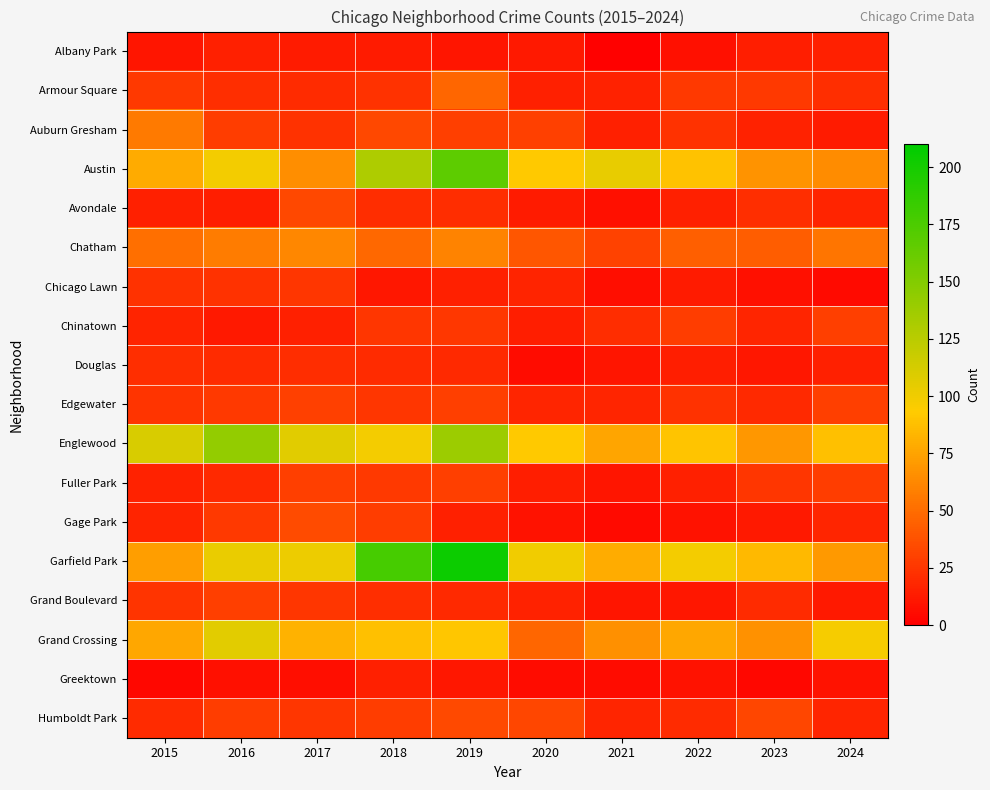

Reading left to right, transcribe all the data shown in this chart.

Albany Park: 2015=10	2016=15	2017=13	2018=13	2019=10	2020=12	2021=1	2022=8	2023=14	2024=15
Armour Square: 2015=27	2016=22	2017=20	2018=23	2019=47	2020=15	2021=16	2022=27	2023=27	2024=22
Auburn Gresham: 2015=56	2016=28	2017=23	2018=33	2019=29	2020=30	2021=15	2022=23	2023=16	2024=13
Austin: 2015=78	2016=99	2017=65	2018=130	2019=167	2020=92	2021=104	2022=89	2023=68	2024=64
Avondale: 2015=15	2016=14	2017=33	2018=21	2019=21	2020=13	2021=8	2022=15	2023=22	2024=17
Chatham: 2015=51	2016=57	2017=62	2018=48	2019=60	2020=40	2021=31	2022=44	2023=43	2024=54
Chicago Lawn: 2015=23	2016=23	2017=25	2018=11	2019=15	2020=17	2021=7	2022=13	2023=8	2024=5
Chinatown: 2015=17	2016=12	2017=15	2018=25	2019=26	2020=14	2021=21	2022=28	2023=18	2024=29
Douglas: 2015=22	2016=20	2017=21	2018=20	2019=19	2020=6	2021=10	2022=14	2023=11	2024=15
Edgewater: 2015=24	2016=27	2017=30	2018=25	2019=29	2020=18	2021=18	2022=23	2023=19	2024=29
Englewood: 2015=111	2016=142	2017=107	2018=98	2019=138	2020=92	2021=76	2022=90	2023=69	2024=88
Fuller Park: 2015=16	2016=19	2017=29	2018=27	2019=29	2020=14	2021=10	2022=15	2023=25	2024=28
Gage Park: 2015=17	2016=27	2017=35	2018=28	2019=15	2020=9	2021=5	2022=9	2023=12	2024=18
Garfield Park: 2015=73	2016=103	2017=101	2018=178	2019=204	2020=100	2021=79	2022=98	2023=85	2024=70
Grand Boulevard: 2015=24	2016=29	2017=25	2018=22	2019=19	2020=16	2021=10	2022=11	2023=20	2024=12
Grand Crossing: 2015=77	2016=106	2017=82	2018=88	2019=91	2020=47	2021=66	2022=77	2023=67	2024=97
Greektown: 2015=4	2016=8	2017=7	2018=15	2019=11	2020=6	2021=6	2022=9	2023=4	2024=9
Humboldt Park: 2015=20	2016=28	2017=25	2018=28	2019=34	2020=32	2021=18	2022=20	2023=32	2024=18